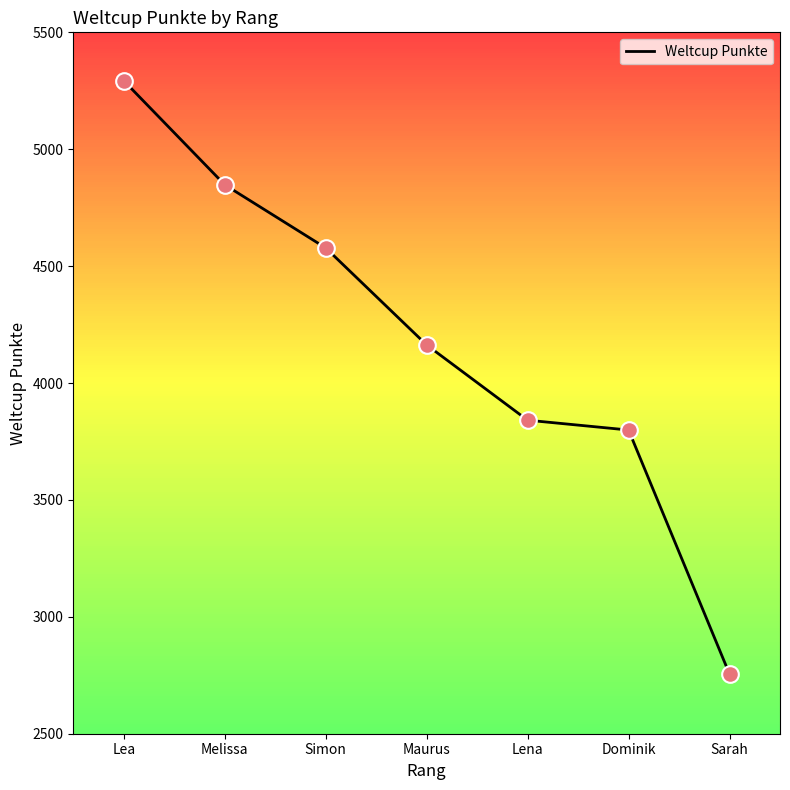

What is the change in value from Lena to Dominik?

-42